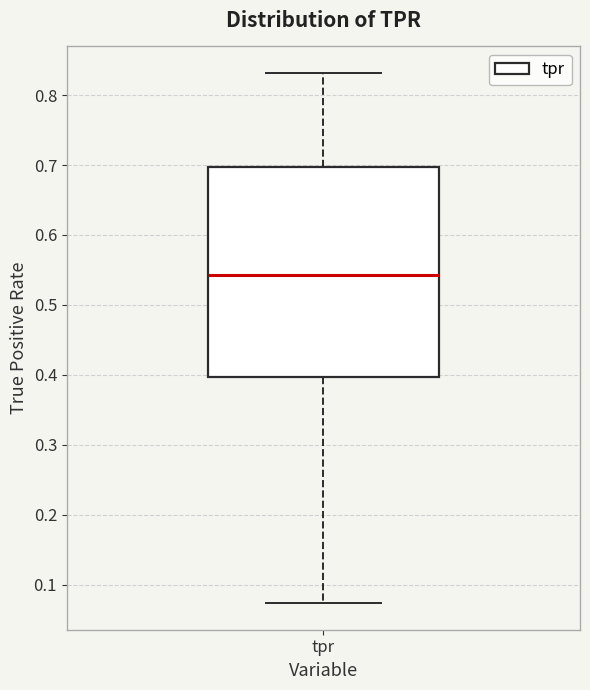

Read this box plot against the y-axis: the position of the median line, the range covered by the box, and the ends of both whiskers. The values are not printed on the chart, so give them approximately, as read against the axis.

median 0.54, box 0.40 to 0.70, whiskers 0.07 to 0.83